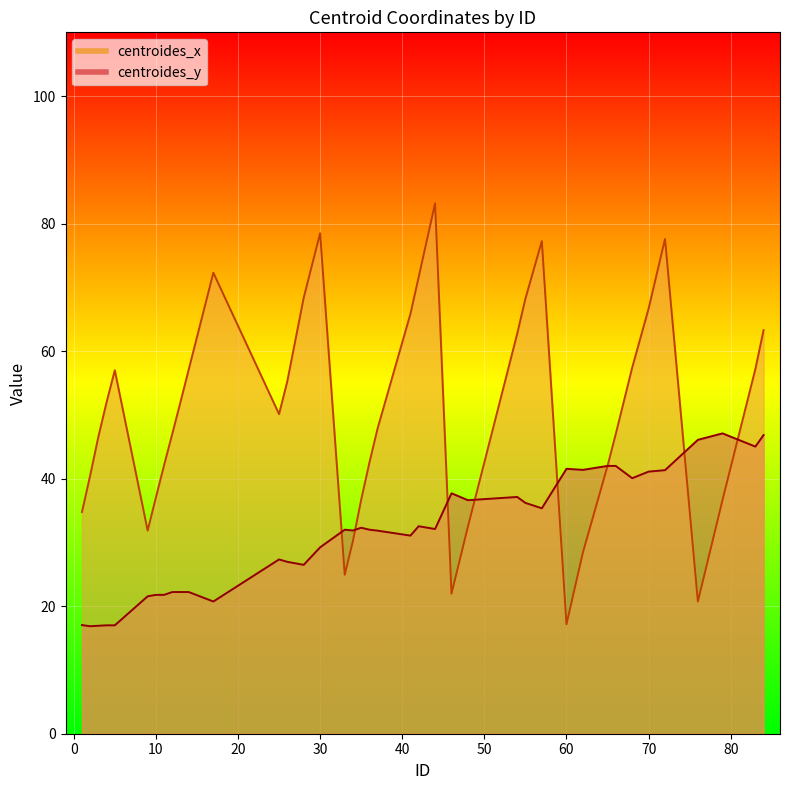

What is the sum of the centroides_x values at 3 and 1?

81.3